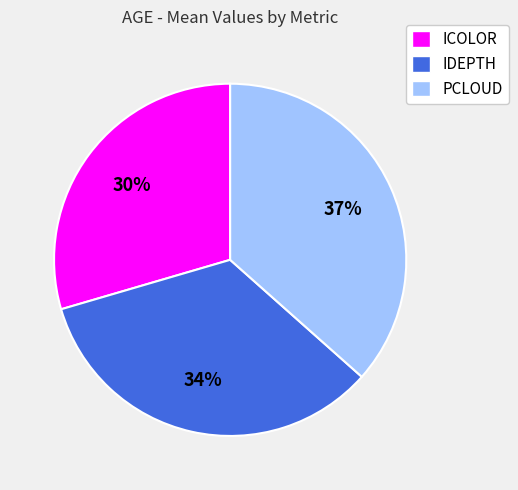

How many segments does this pie chart have?

3